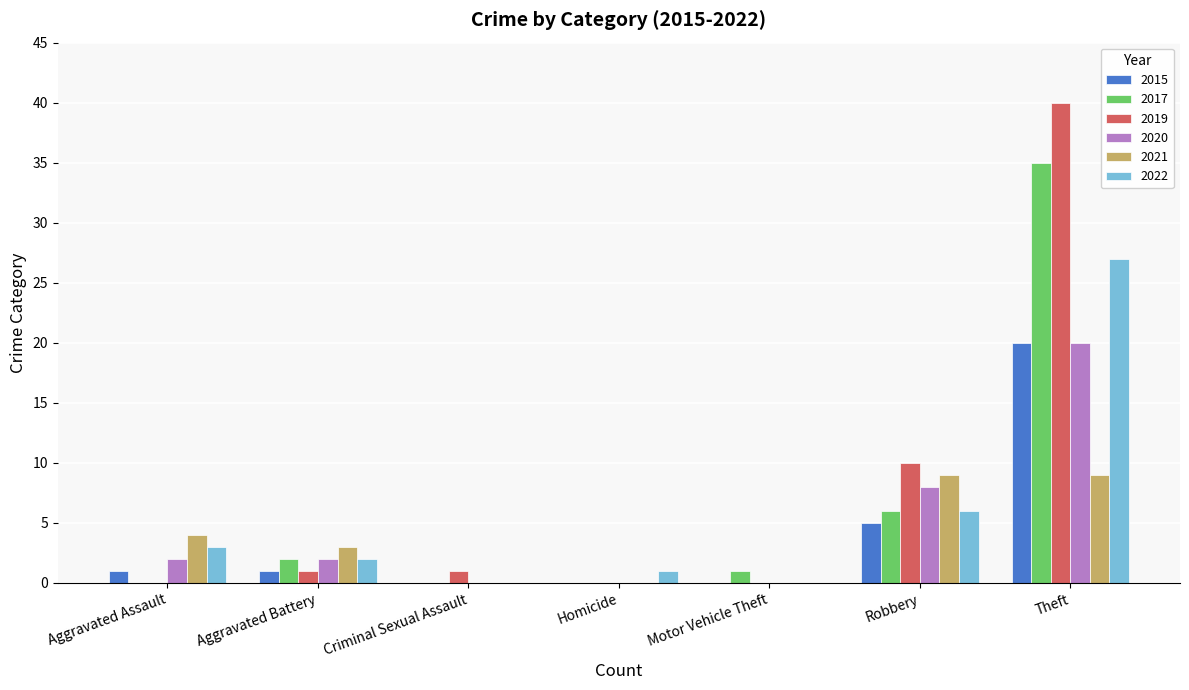

Reading left to right, transcribe all the data shown in this chart.

2015: Aggravated Assault=1	Aggravated Battery=1	Criminal Sexual Assault=0	Homicide=0	Motor Vehicle Theft=0	Robbery=5	Theft=20
2017: Aggravated Assault=0	Aggravated Battery=2	Criminal Sexual Assault=0	Homicide=0	Motor Vehicle Theft=1	Robbery=6	Theft=35
2019: Aggravated Assault=0	Aggravated Battery=1	Criminal Sexual Assault=1	Homicide=0	Motor Vehicle Theft=0	Robbery=10	Theft=40
2020: Aggravated Assault=2	Aggravated Battery=2	Criminal Sexual Assault=0	Homicide=0	Motor Vehicle Theft=0	Robbery=8	Theft=20
2021: Aggravated Assault=4	Aggravated Battery=3	Criminal Sexual Assault=0	Homicide=0	Motor Vehicle Theft=0	Robbery=9	Theft=9
2022: Aggravated Assault=3	Aggravated Battery=2	Criminal Sexual Assault=0	Homicide=1	Motor Vehicle Theft=0	Robbery=6	Theft=27